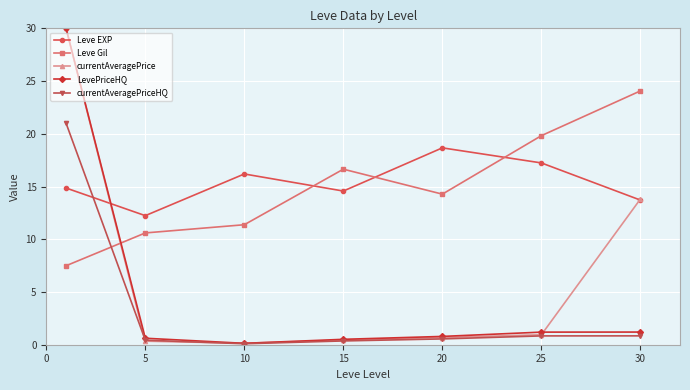

True or false: Leve EXP has more than 0 interior local peaks.

True